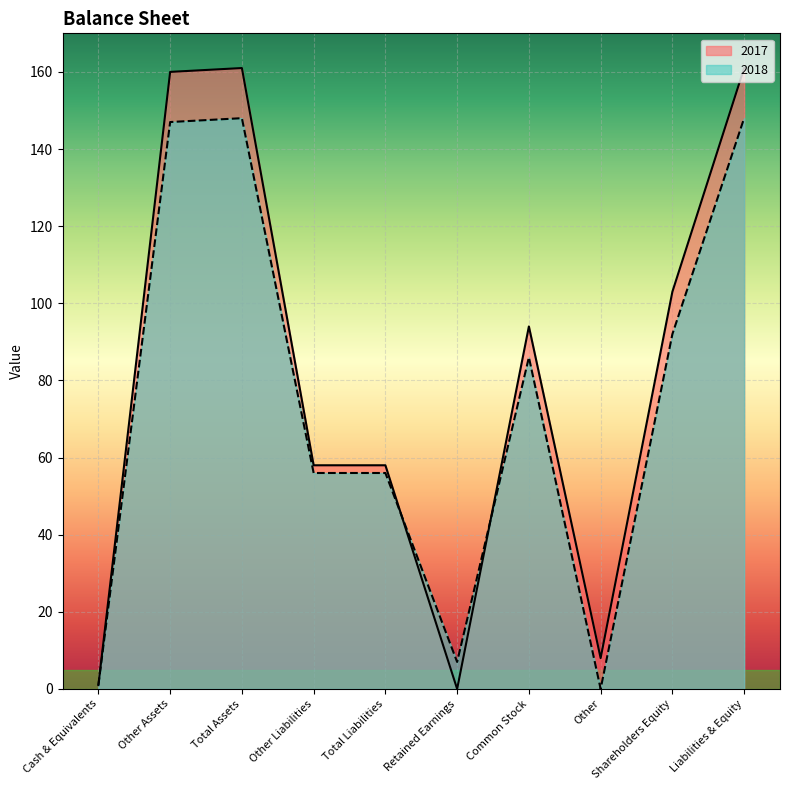

What is the label of the 5th point from the left?

Total Liabilities